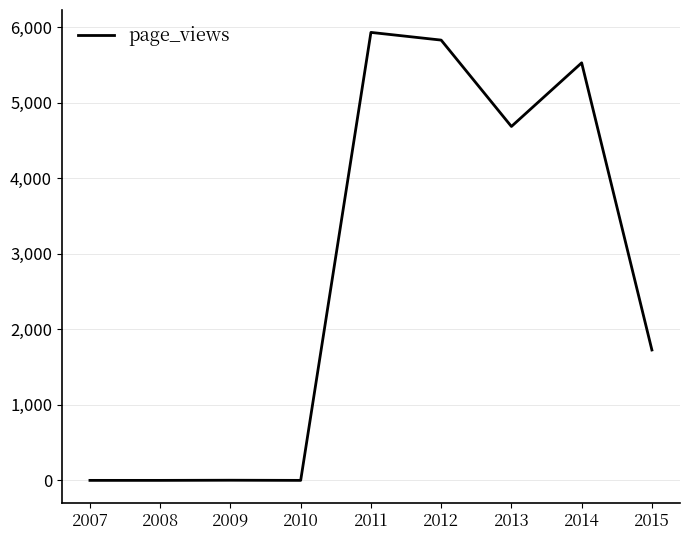

The value at 2015 is 2843. True or false?

False